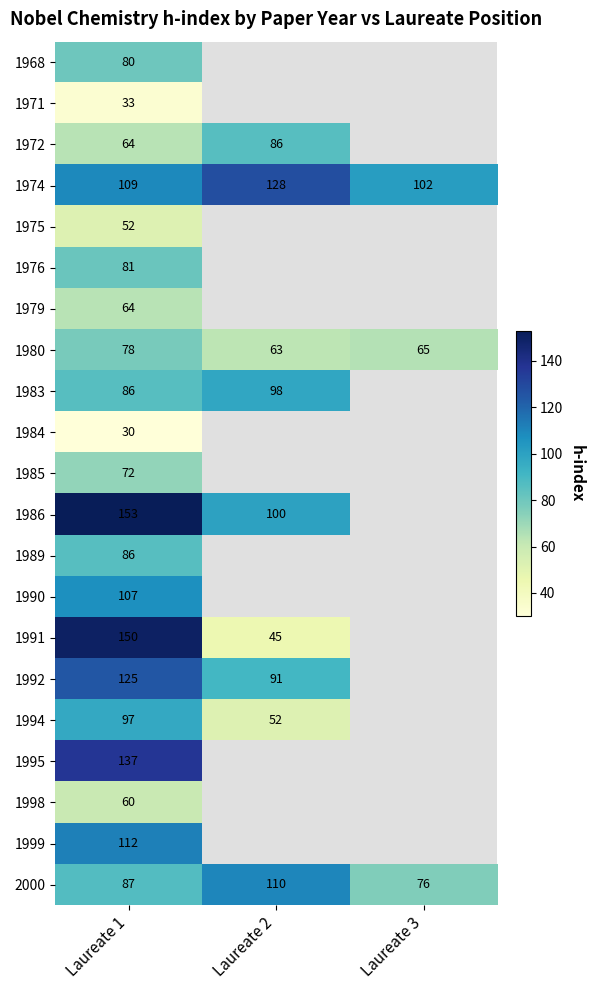

Which category has the lowest value in the 2000 series?

Laureate 3